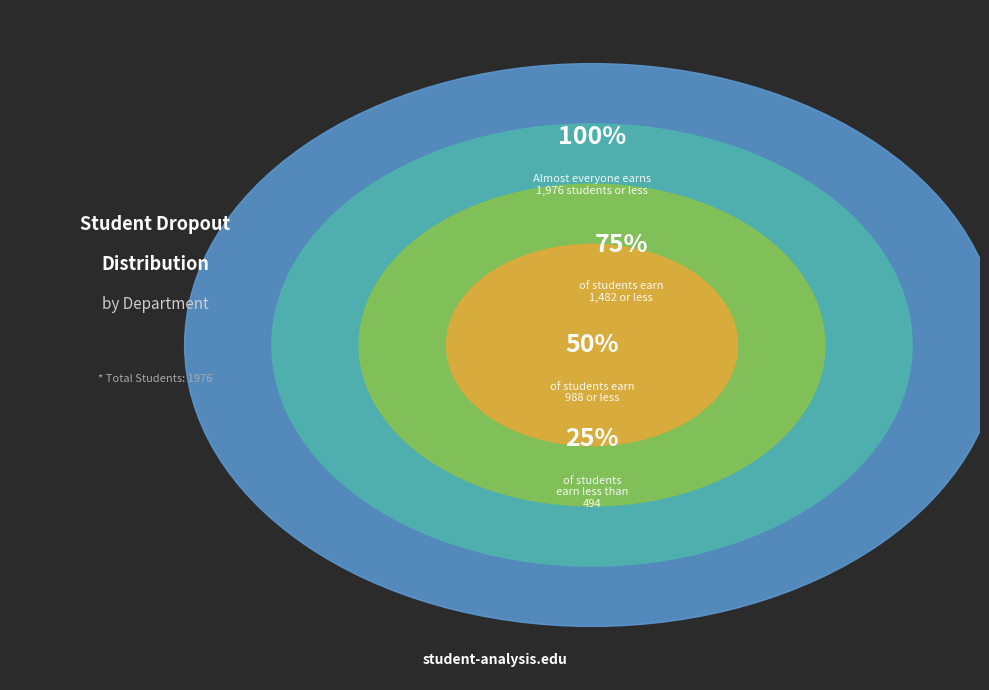

Is it true that 27 is 20% of the pie?

False